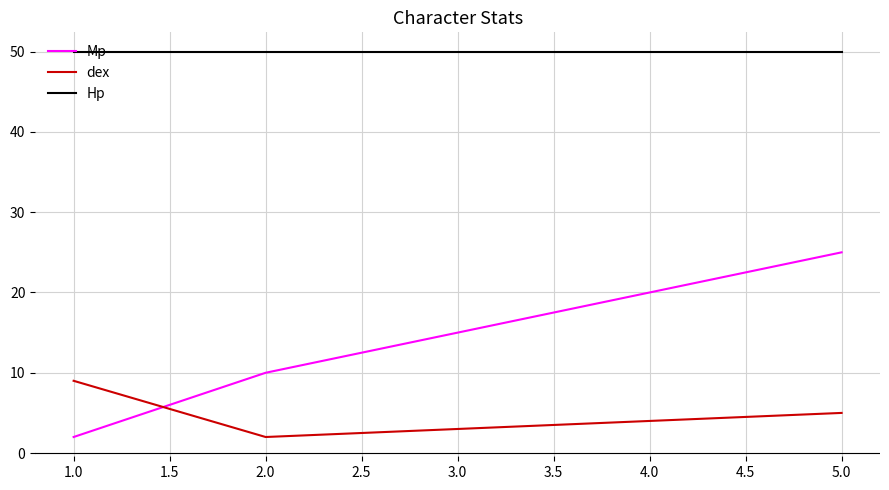

Rank the series by their maximum value, from highest to lowest.

Hp, Mp, dex